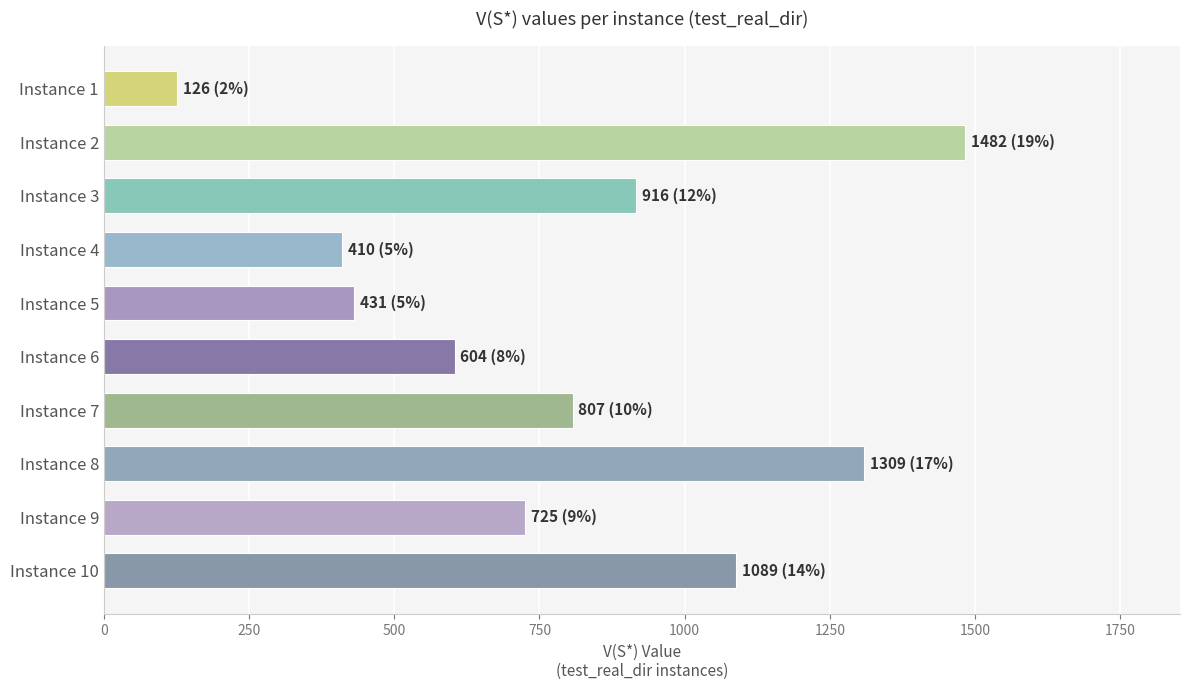

What is the average value?

790